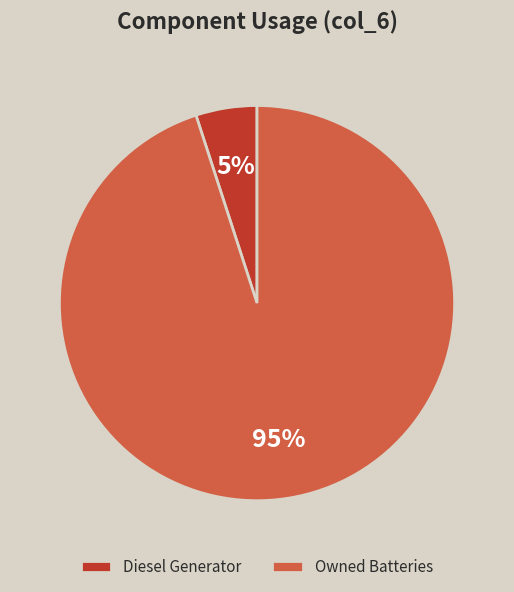

Do Diesel Generator and Owned Batteries together represent more than half of the pie?

Yes